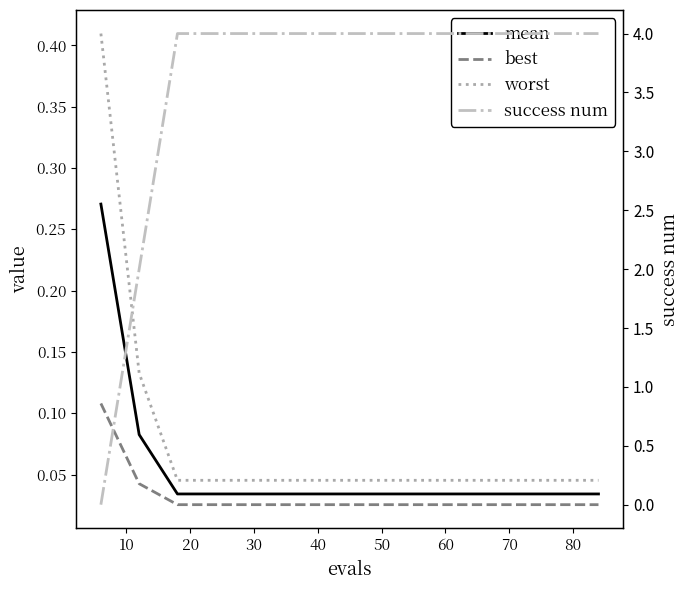

Which series has the largest total across all categories?

success num